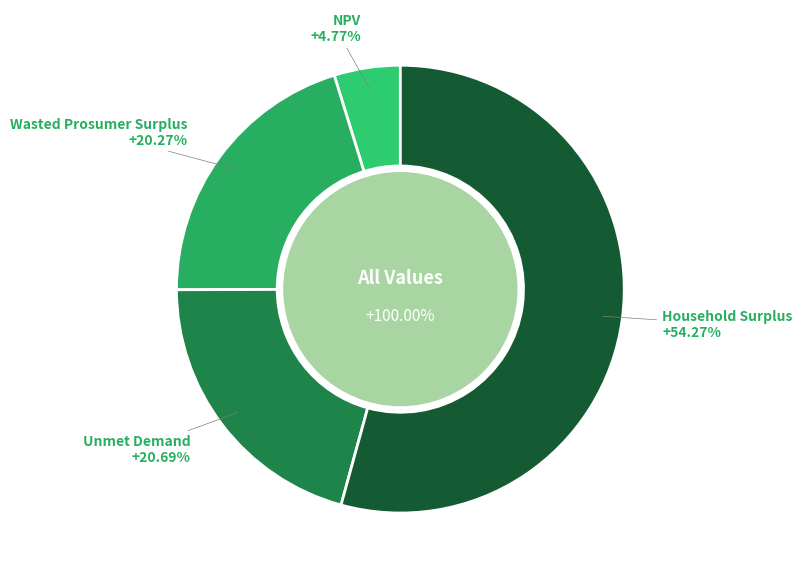

To the nearest percent, what percentage of the pie is NPV?

5%